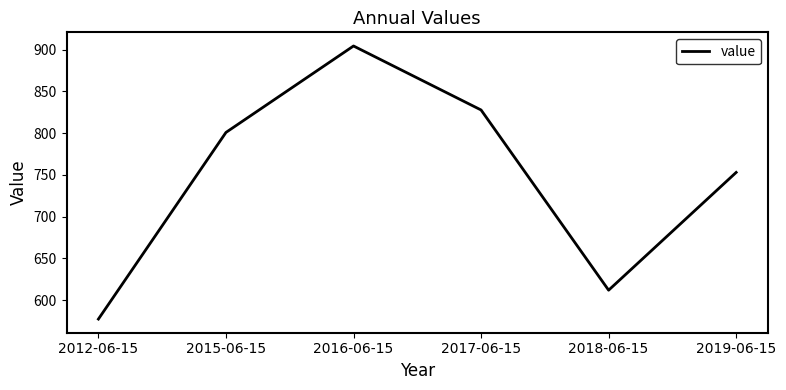

What is the difference between the maximum and minimum values?

327.0